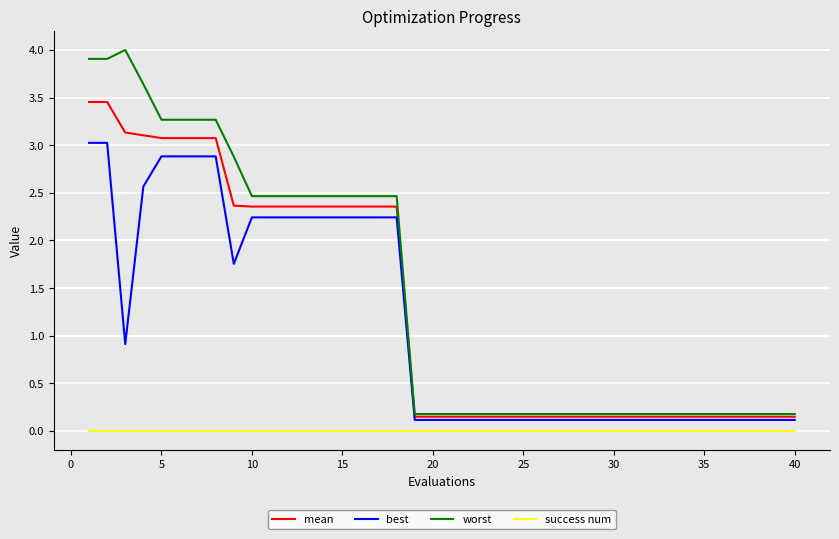

What is the greatest value displayed?

4.0